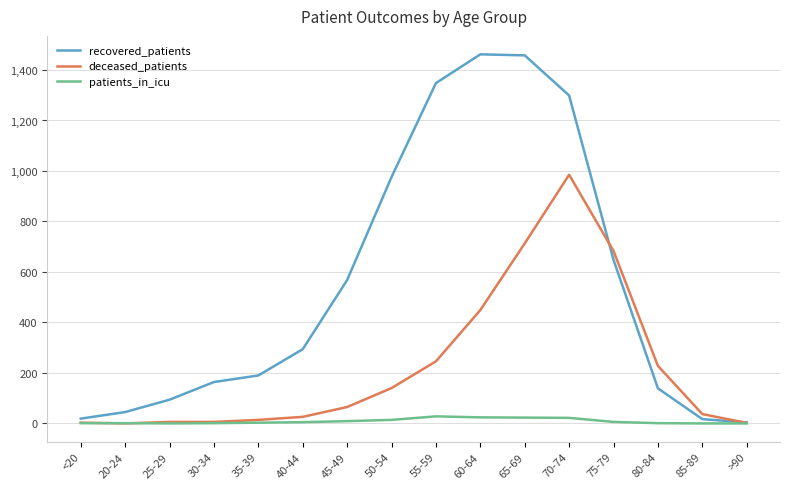

Rank the series by their average value, from highest to lowest.

recovered_patients, deceased_patients, patients_in_icu